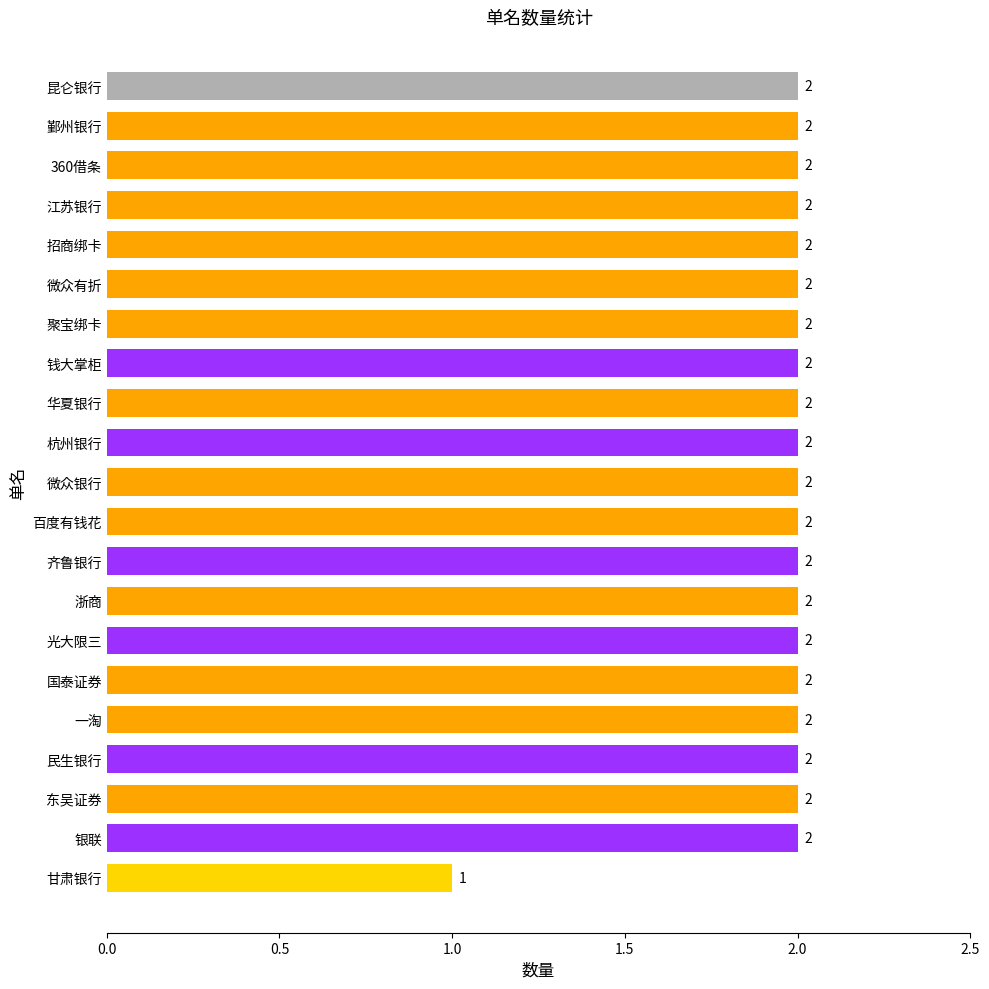

Approximately how many times larger is the value at 浙商 compared to 昆仑银行?

1.0